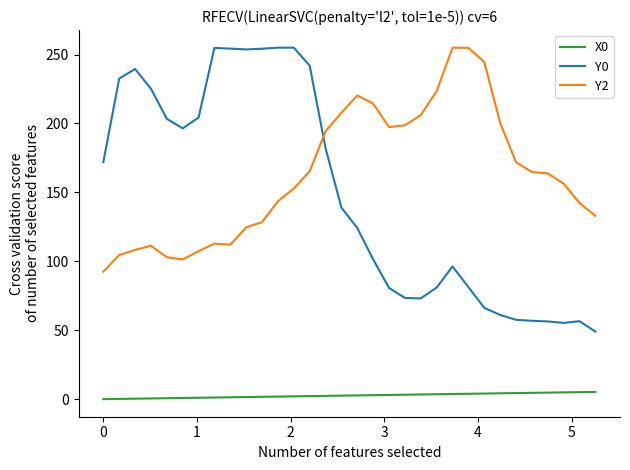

In Y0, how many points are lower than both neighbors (excluding endpoints)?

4